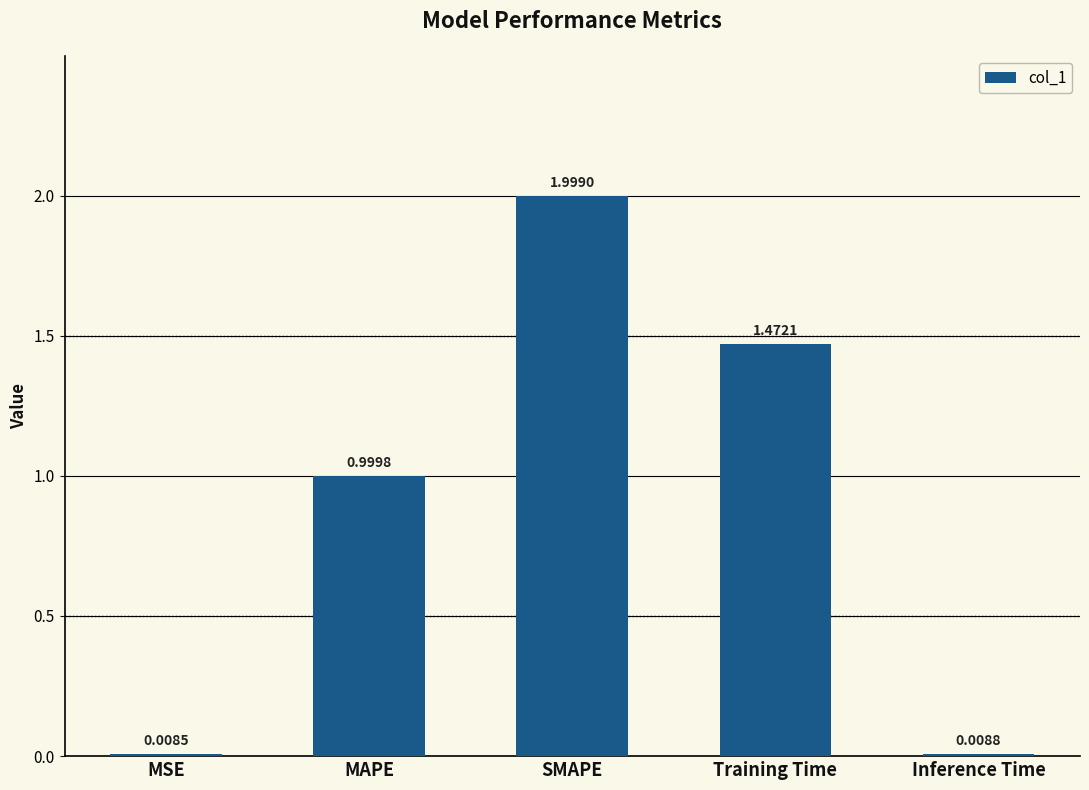

How many series are shown in this chart?

1